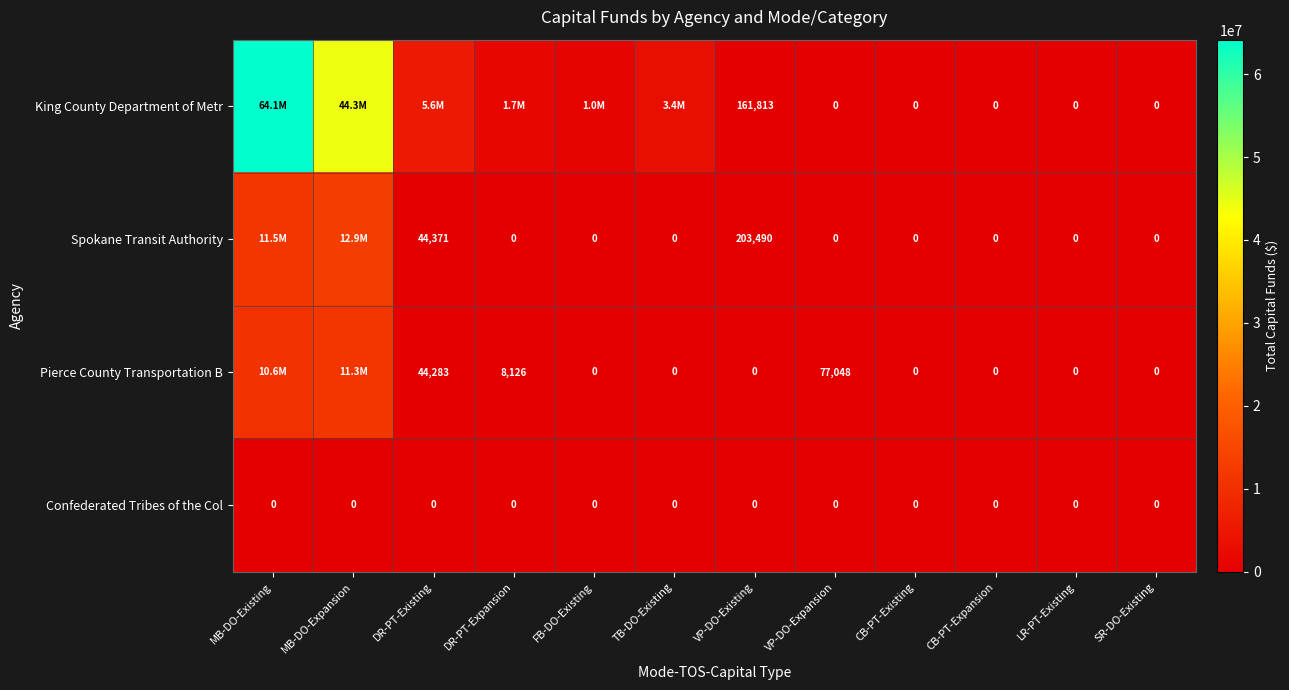

True or false: Spokane Transit Authority has a value of 44371 at DR-PT-Existing.

True